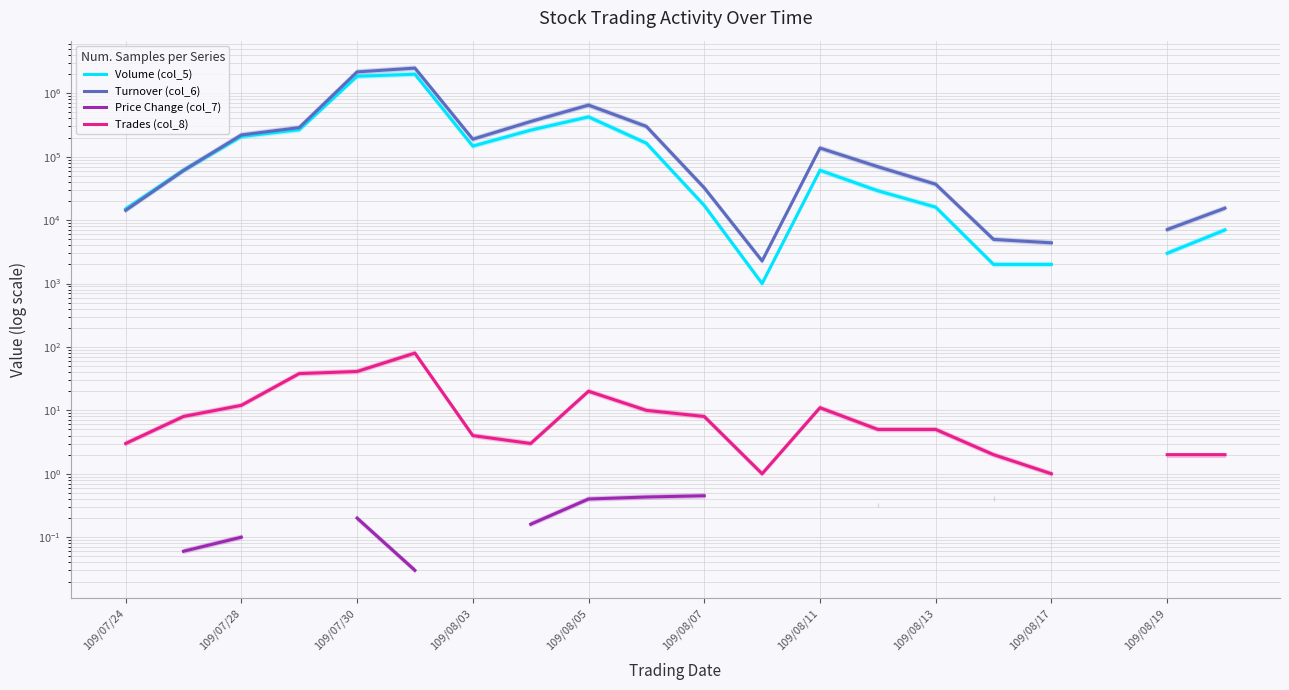

How many categories are shown in the chart?

20